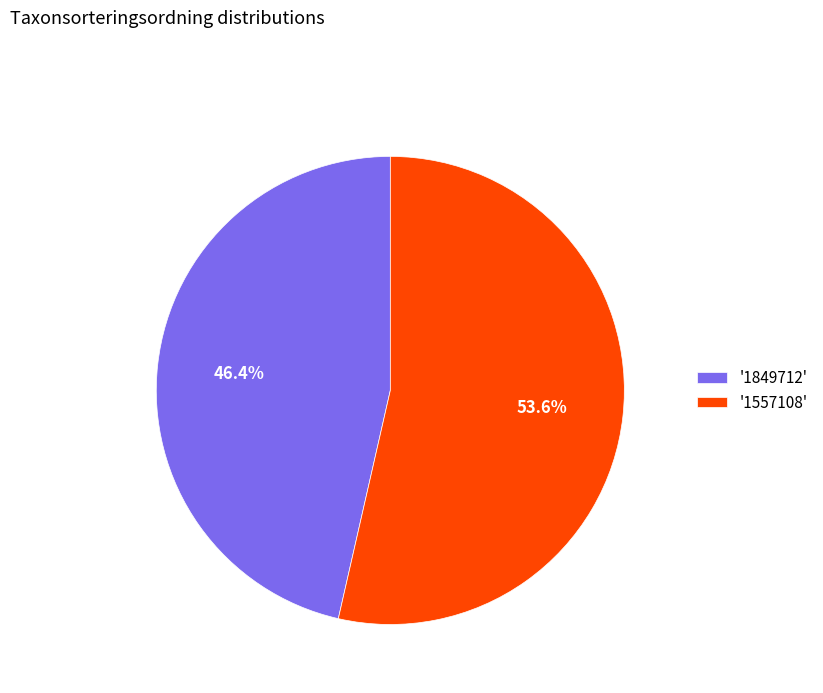

Which slice is the smallest?

'1849712'